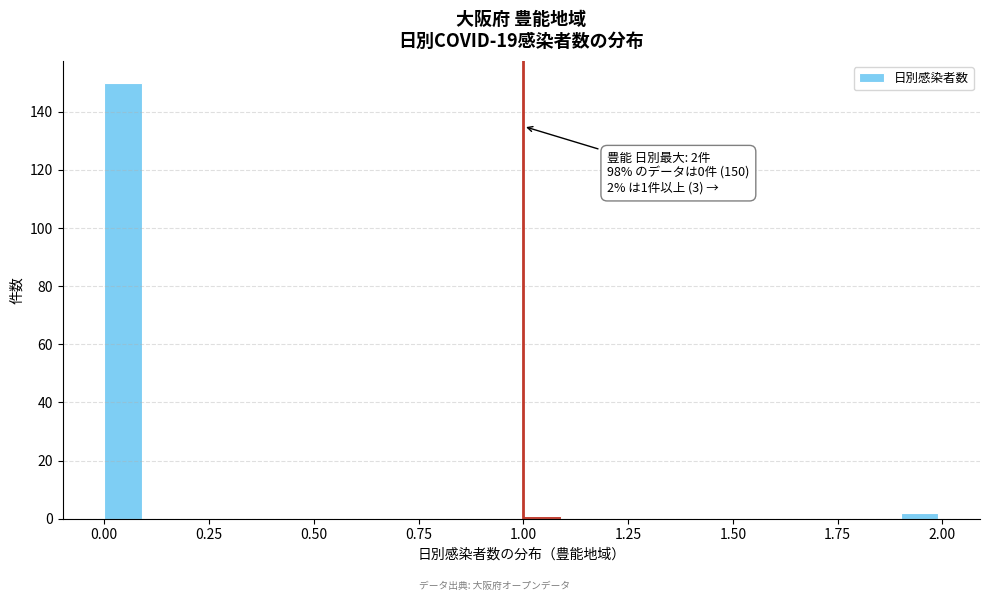

Read against the x-axis, roughly where is the centre of the tallest bar?

0.05